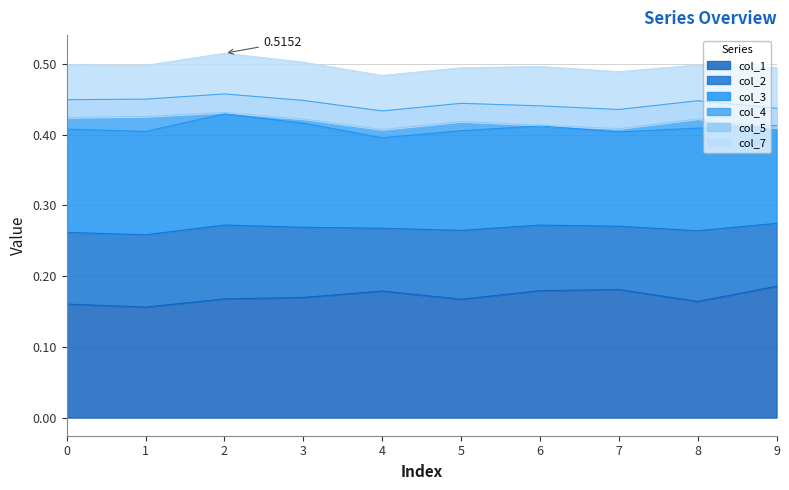

True or false: col_4 and col_2 intersect in this chart.

False